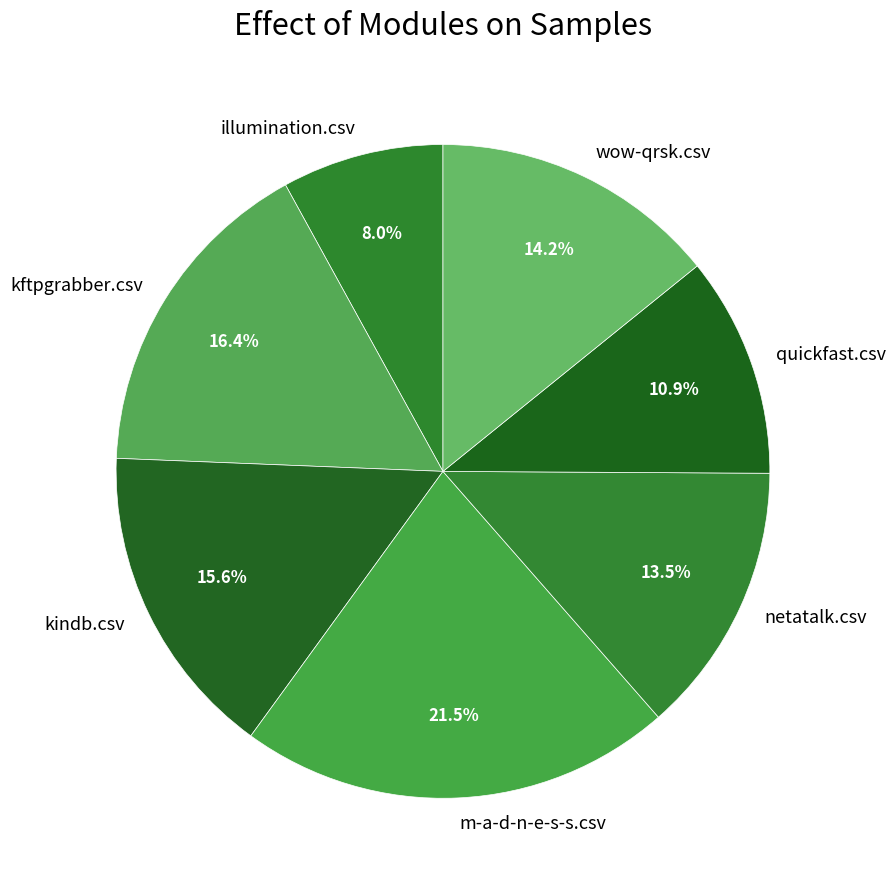

What is the smallest slice in the pie chart?

illumination.csv